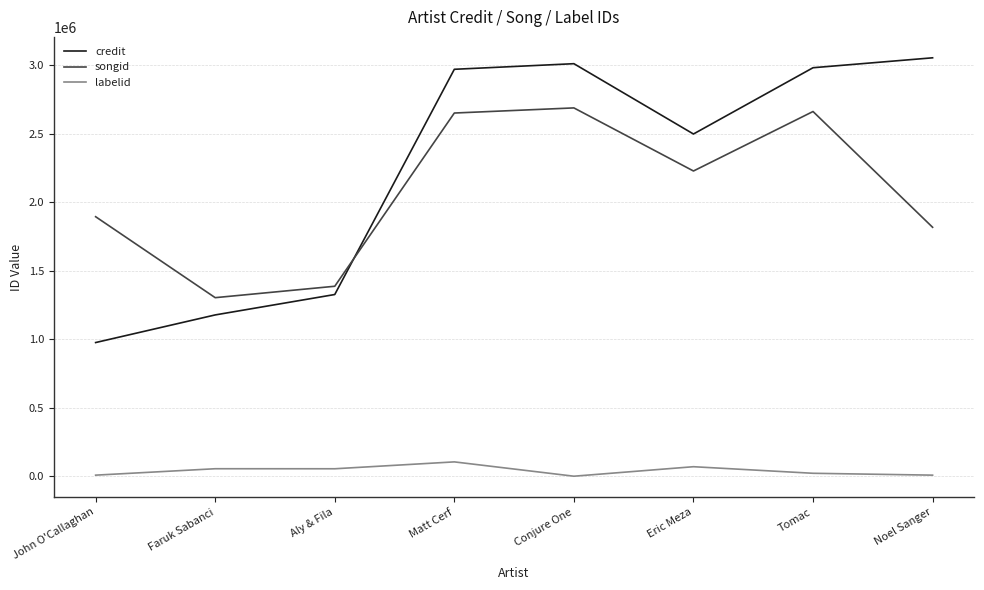

In songid, how many points are lower than both neighbors (excluding endpoints)?

2